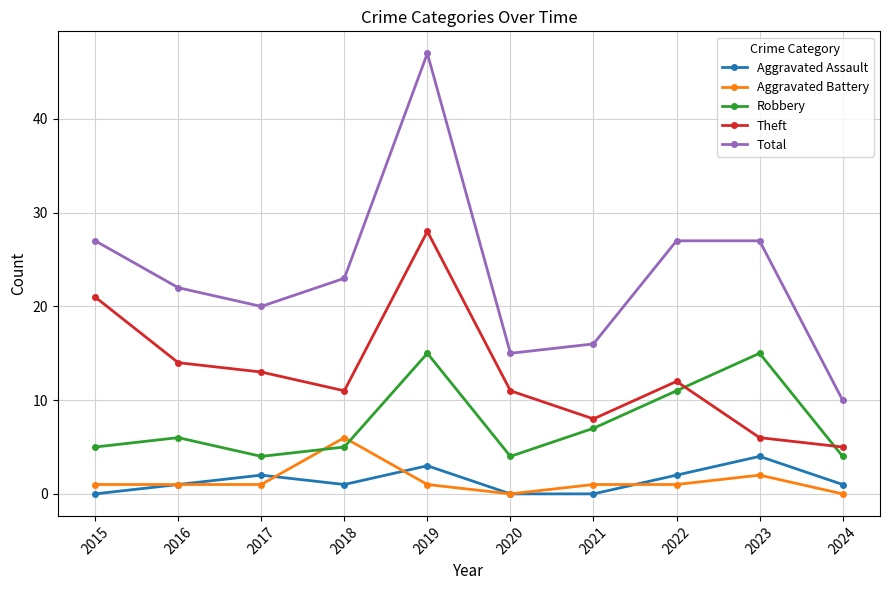

What is the value of the Aggravated Assault point at the 9th from the left?

4